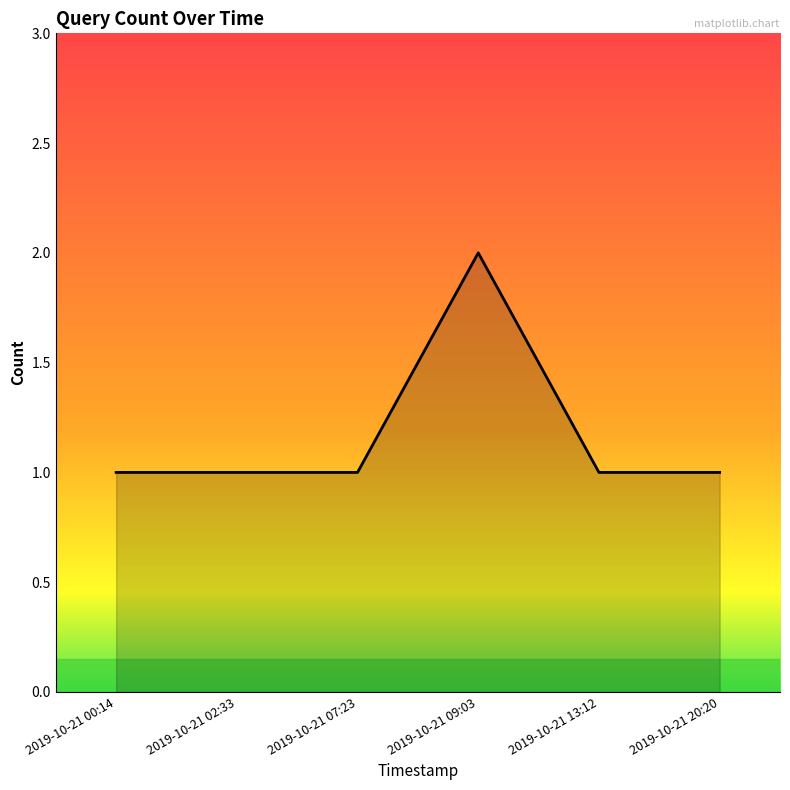

What is the ratio of the value at 2019-10-21 07:23 to the value at 2019-10-21 00:14?

1.0